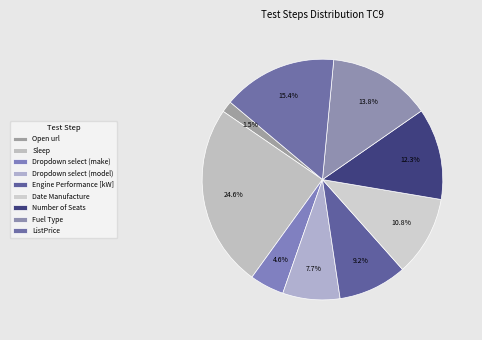

How many slices are in this pie chart?

9